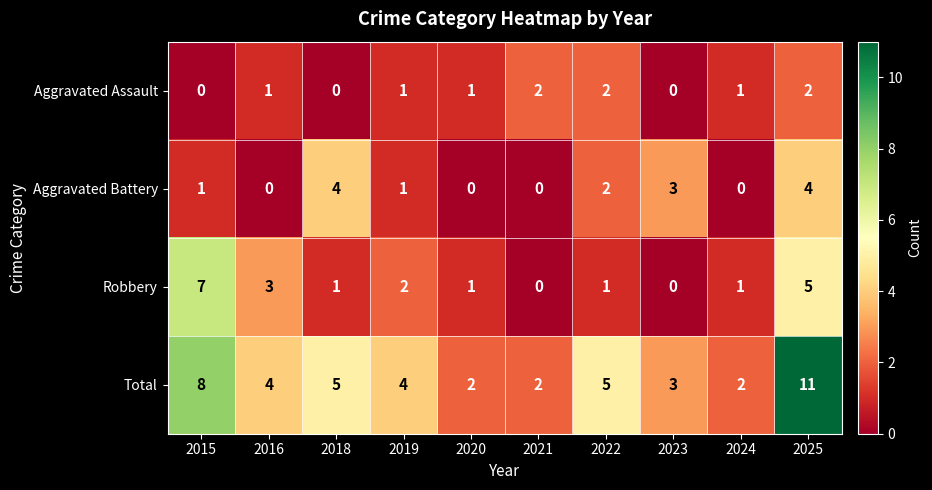

How many values in the Aggravated Battery series are below 1?

4